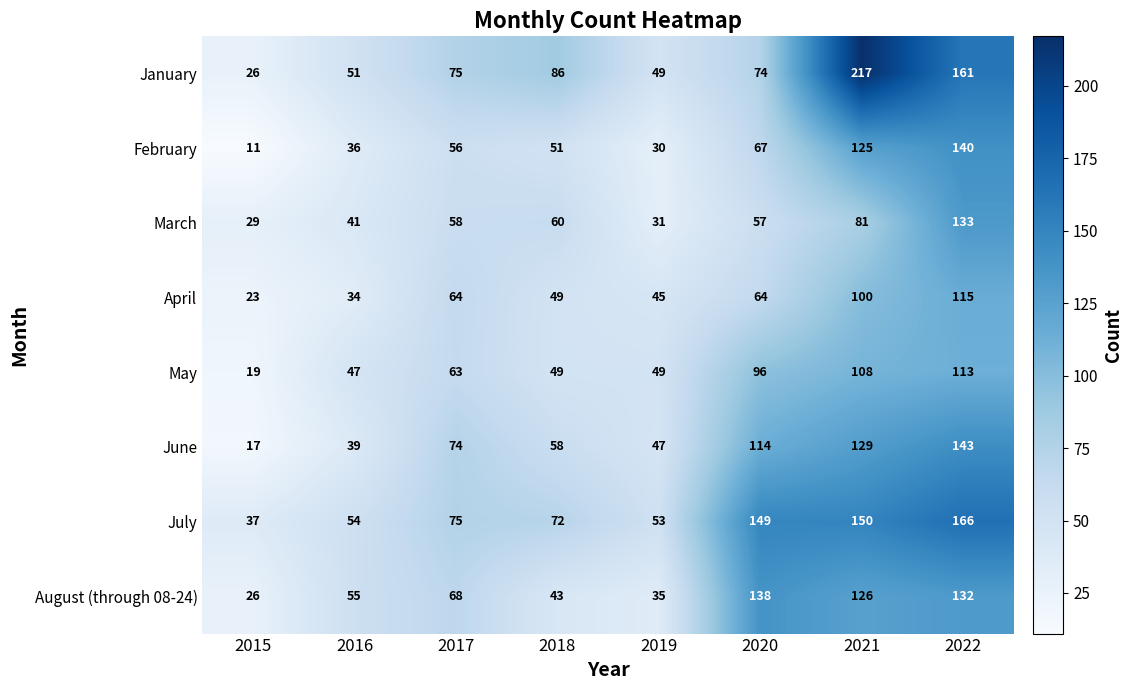

Which series has the largest total across all categories?

July